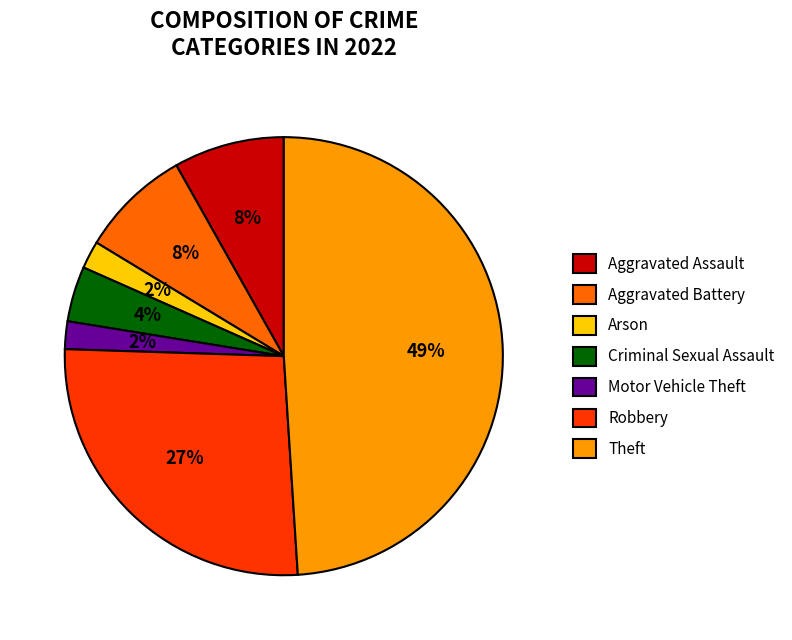

Between Robbery and Aggravated Assault, which is larger?

Robbery